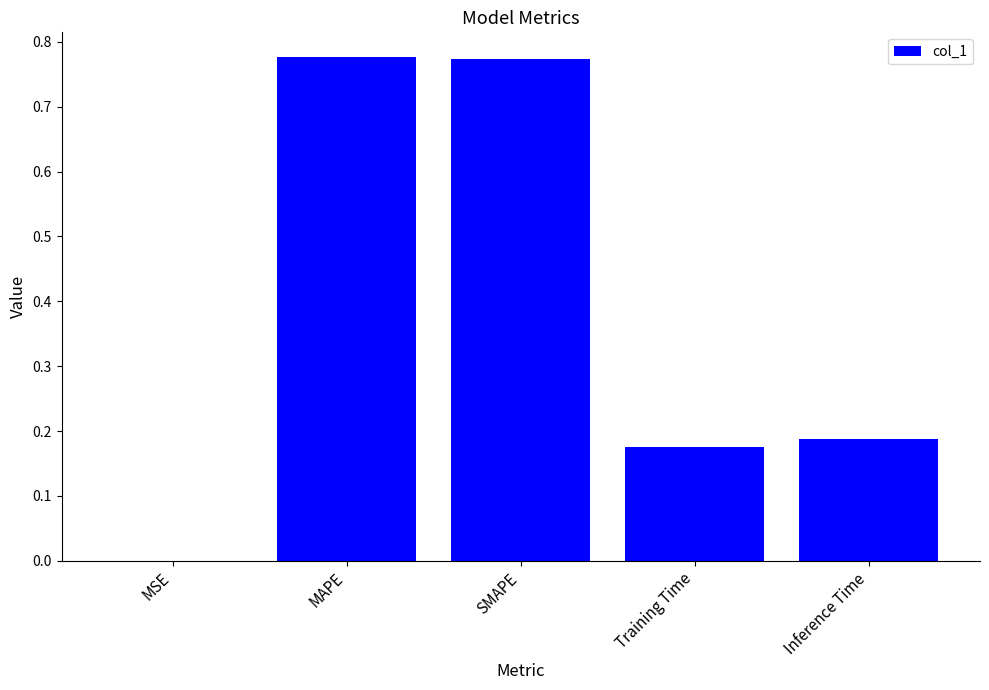

True or false: the data shows 0.4 at SMAPE.

False